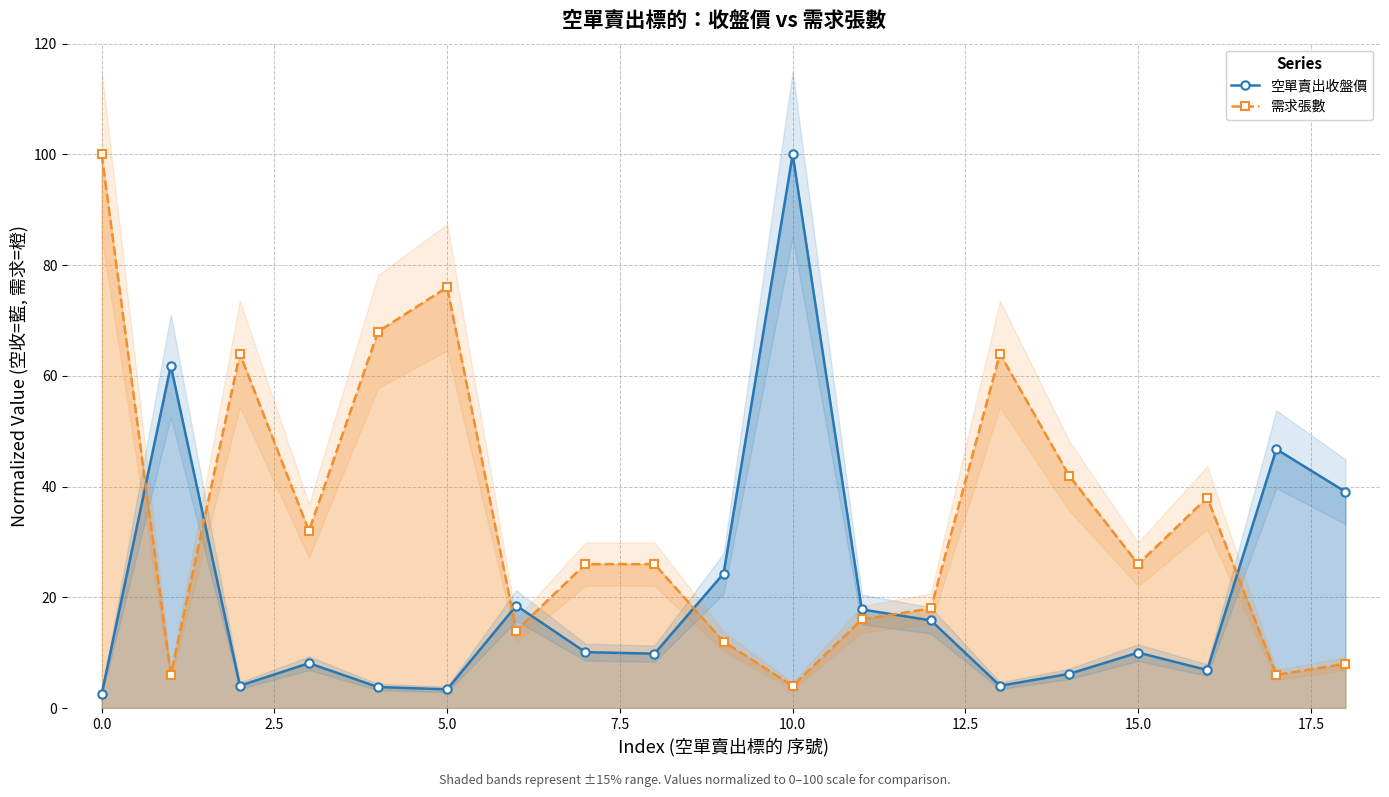

True or false: 空單賣出收盤價 and 需求張數 intersect in this chart.

True